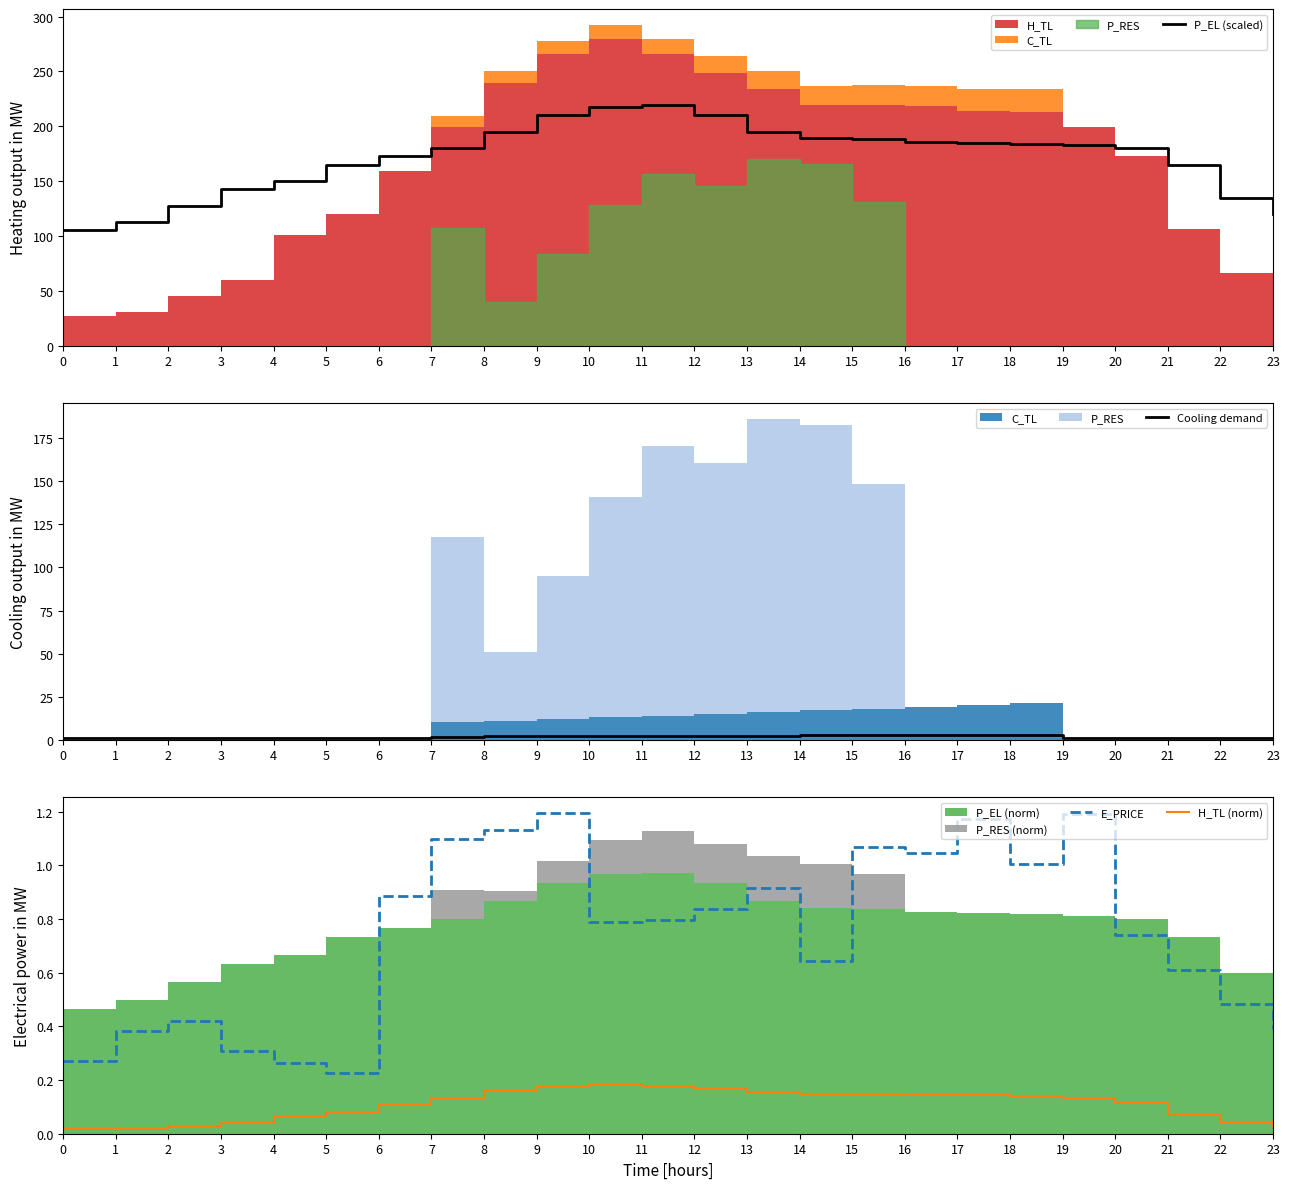

Which category has the highest value in the Cooling demand series?

18